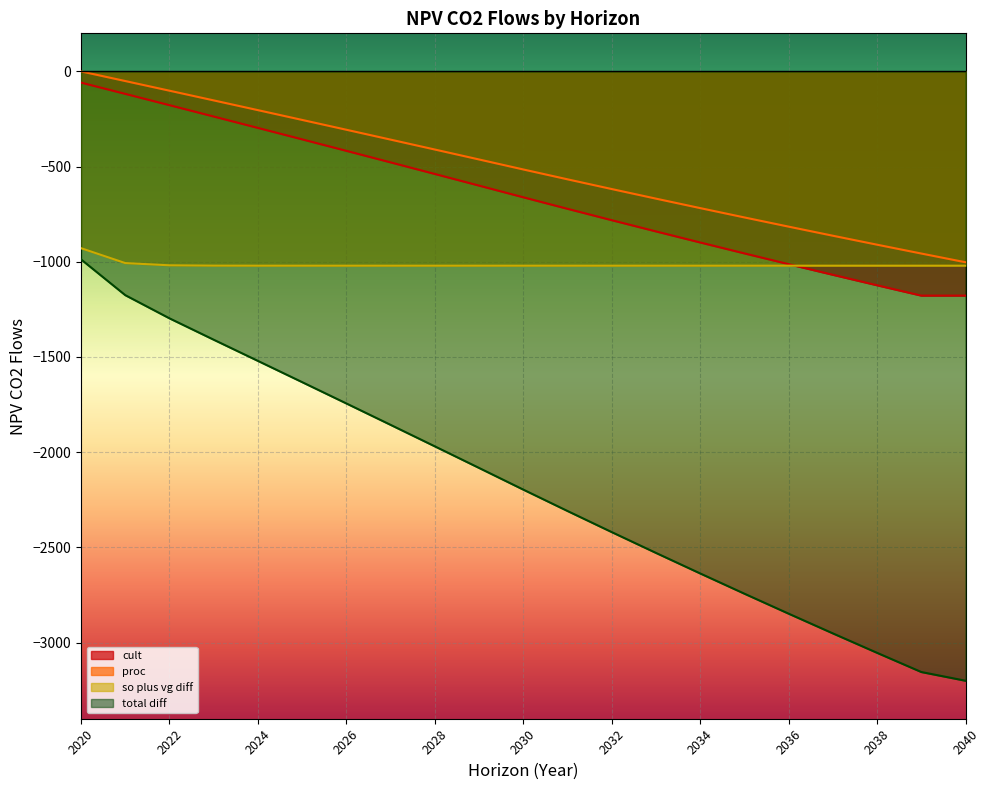

True or false: NPV_proc_co2_flows and NPV_so_plus_vg_diff_co2_flows intersect in this chart.

False